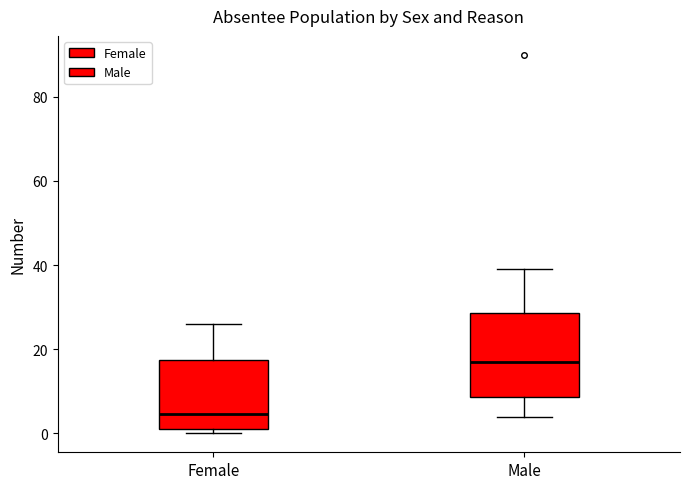

Which box's median line is the highest?

Male